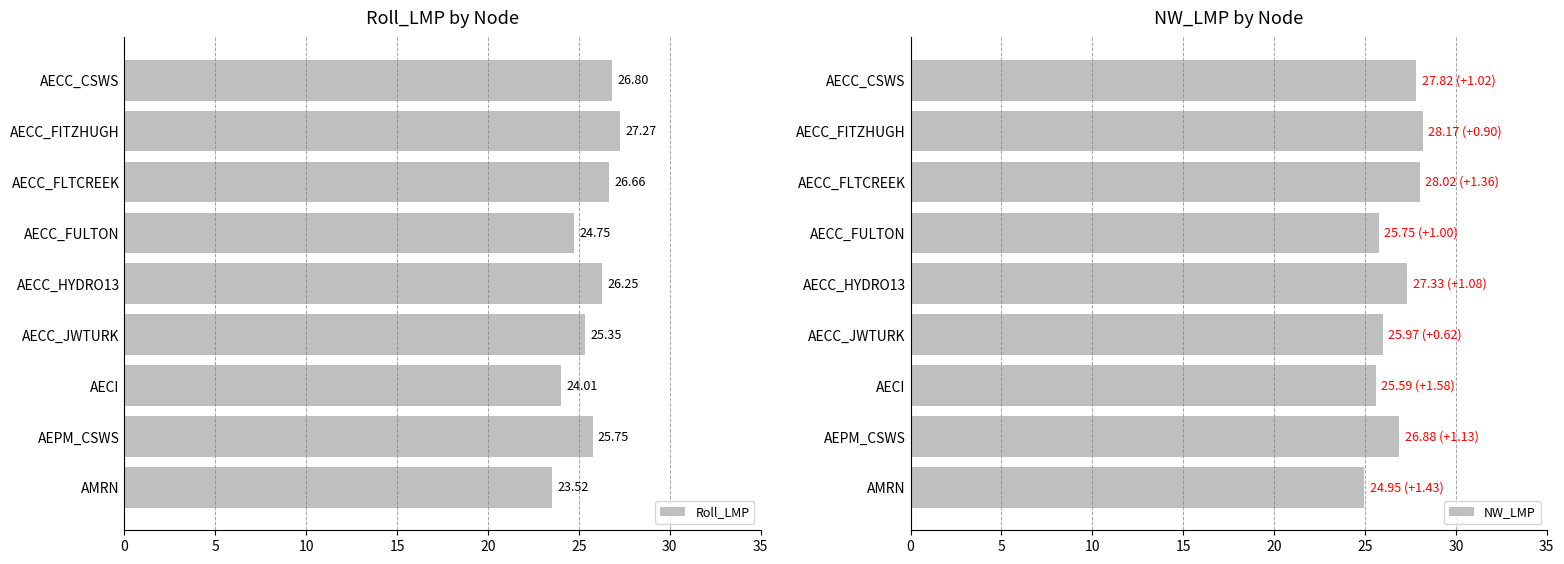

Where is Roll_LMP nearest to the value 25?

AECC_FULTON